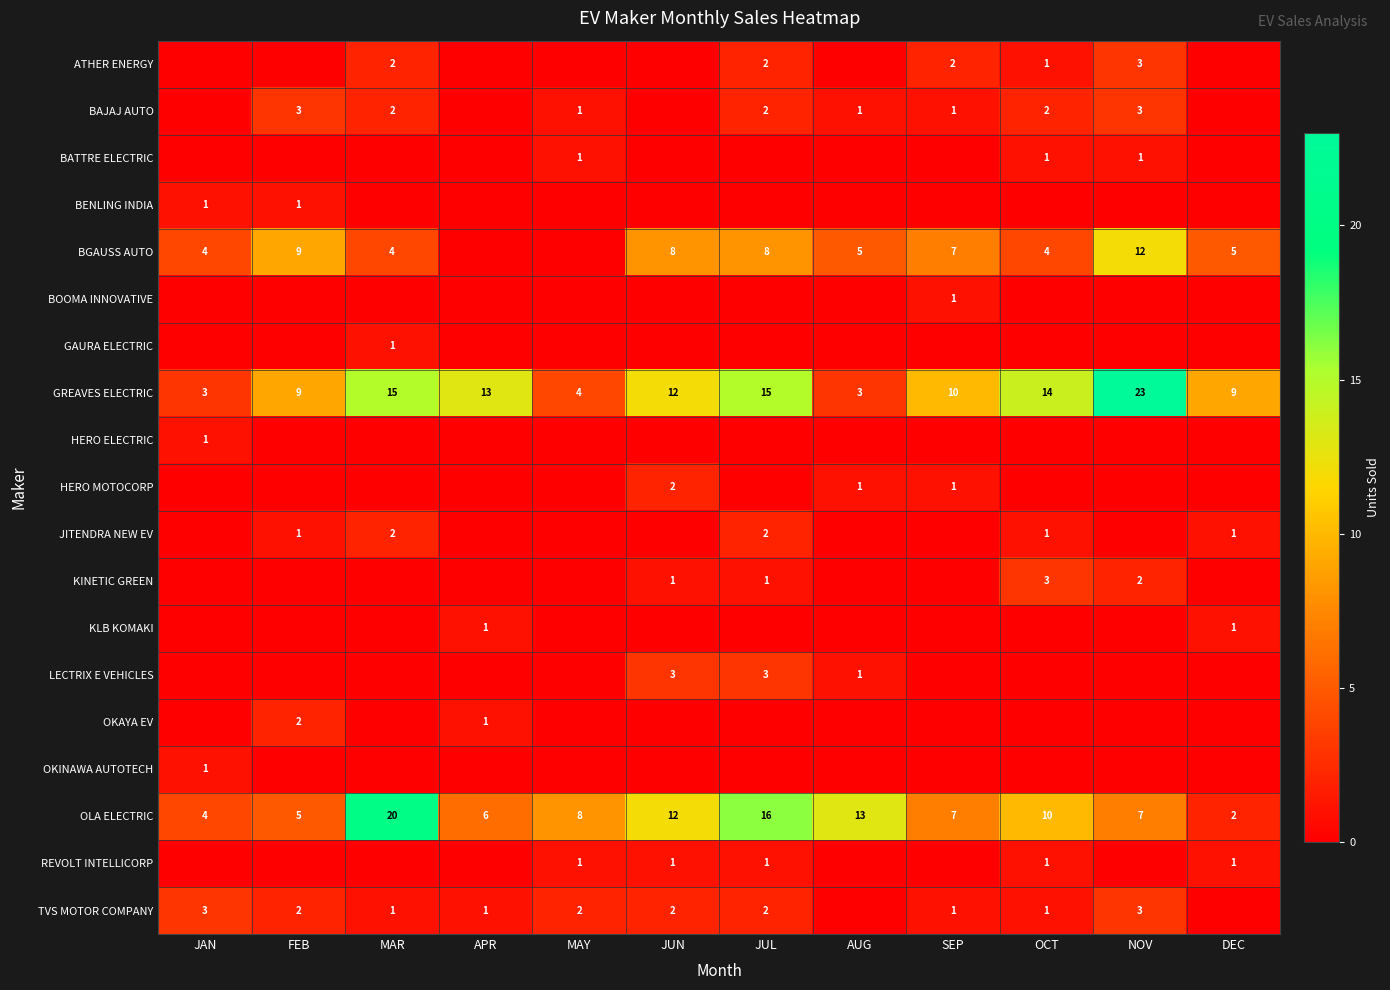

Is it true that GREAVES ELECTRIC equals 26 at JUL?

False